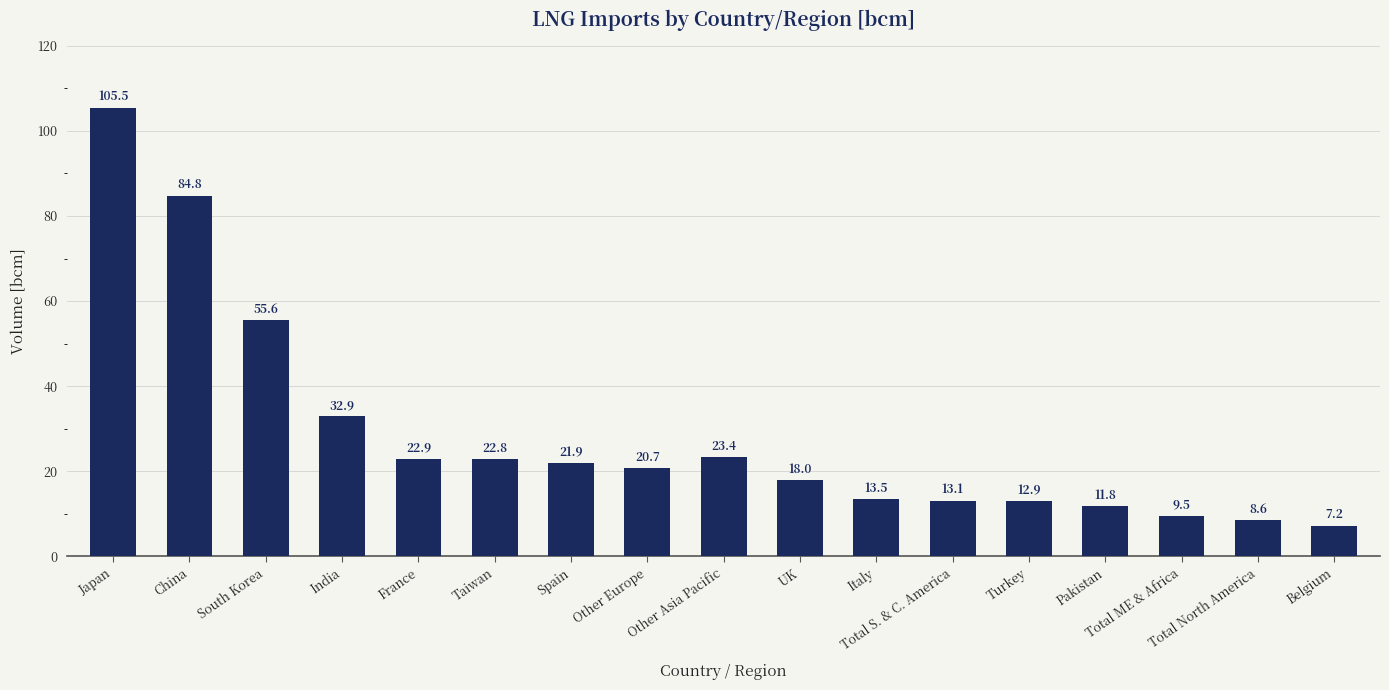

How many values are below 20?

8